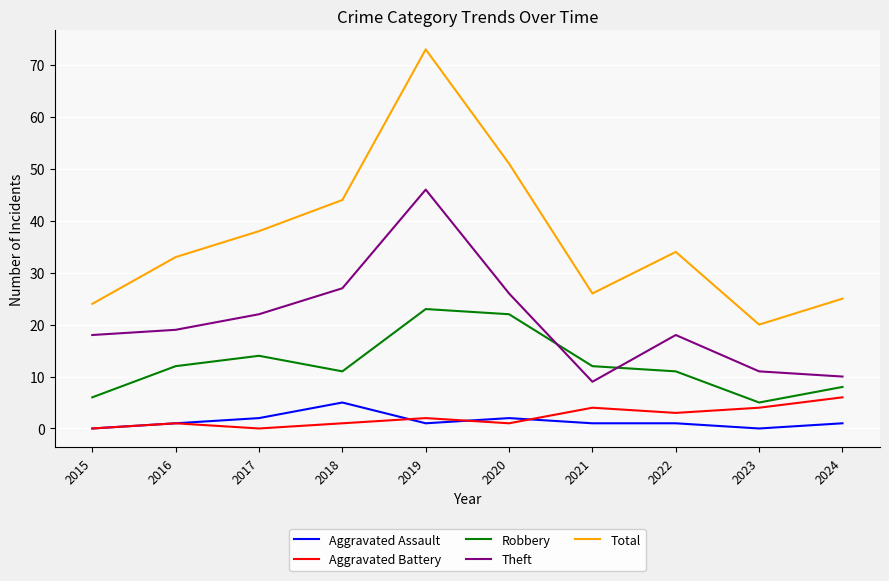

Reading right to left, what are all the values shown in this chart?

Aggravated Assault: 1	0	1	1	2	1	5	2	1	0
Aggravated Battery: 6	4	3	4	1	2	1	0	1	0
Robbery: 8	5	11	12	22	23	11	14	12	6
Theft: 10	11	18	9	26	46	27	22	19	18
Total: 25	20	34	26	51	73	44	38	33	24